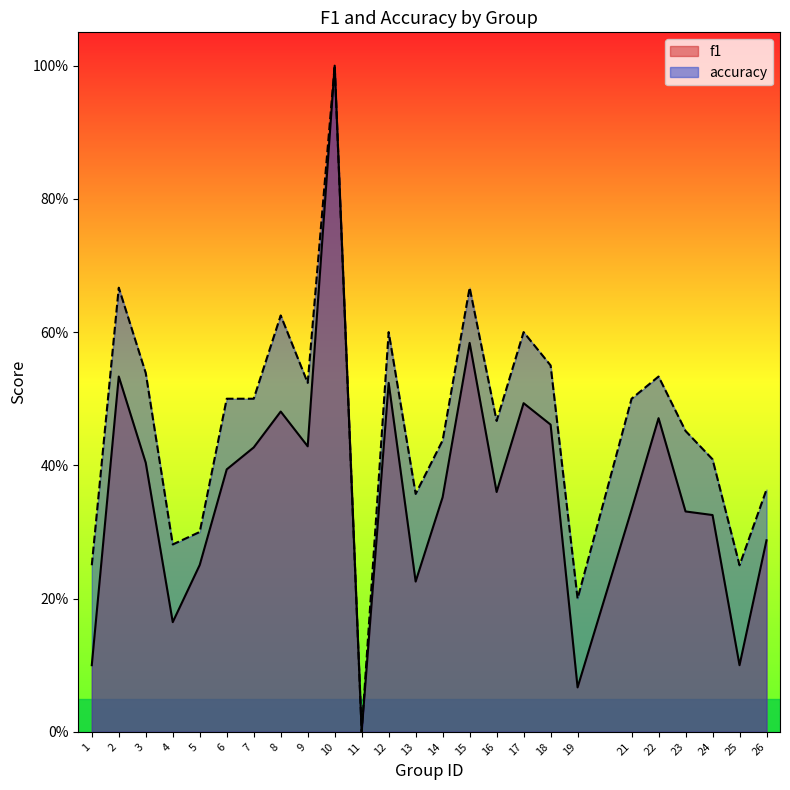

At which label is f1 closest to 0?

11